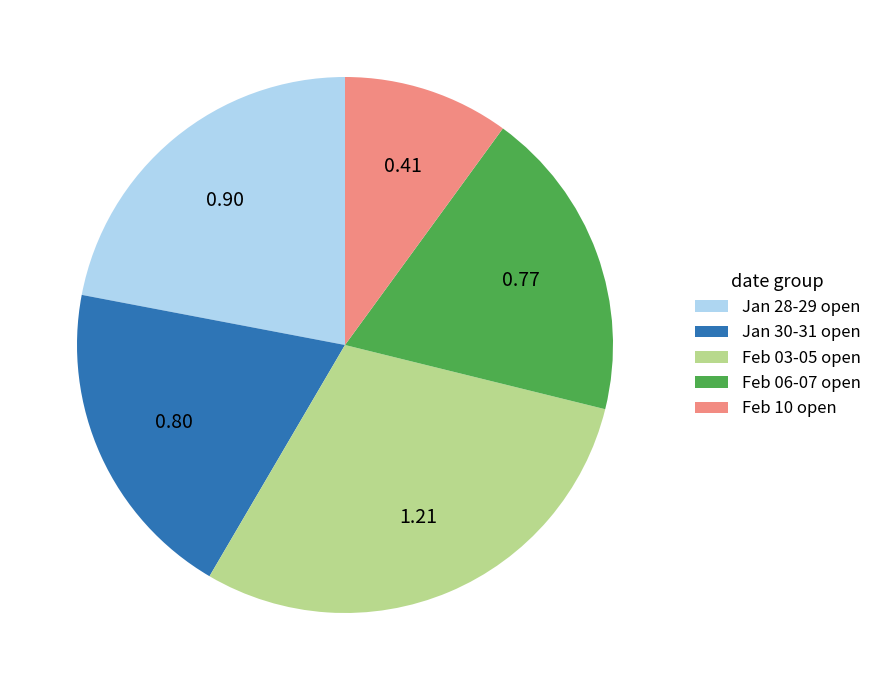

Rank the categories by value from highest to lowest.

Feb 03-05 open, Jan 28-29 open, Jan 30-31 open, Feb 06-07 open, Feb 10 open